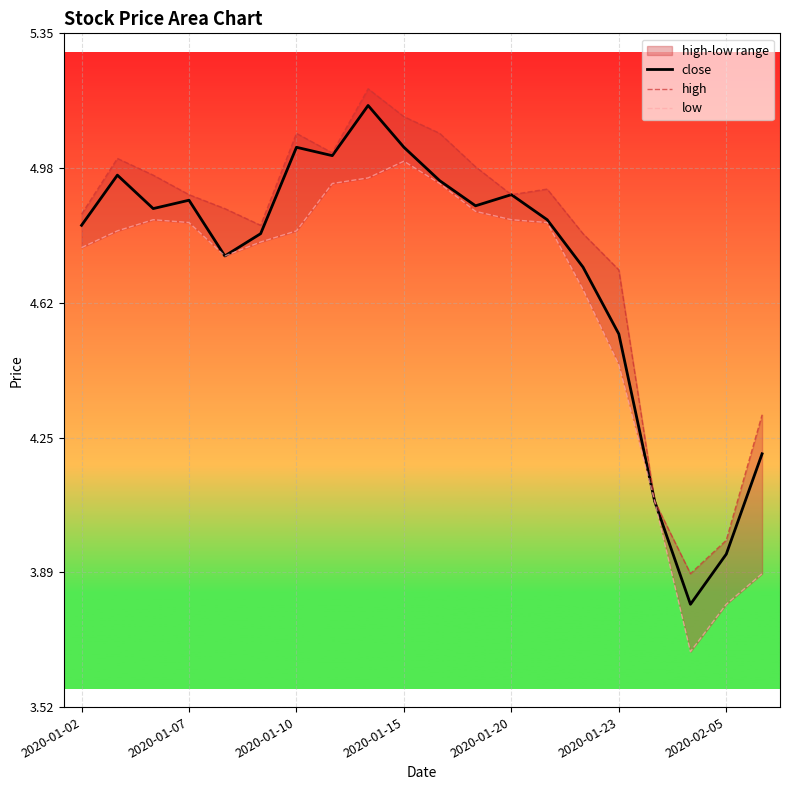

How many data points in high are above 4?

18